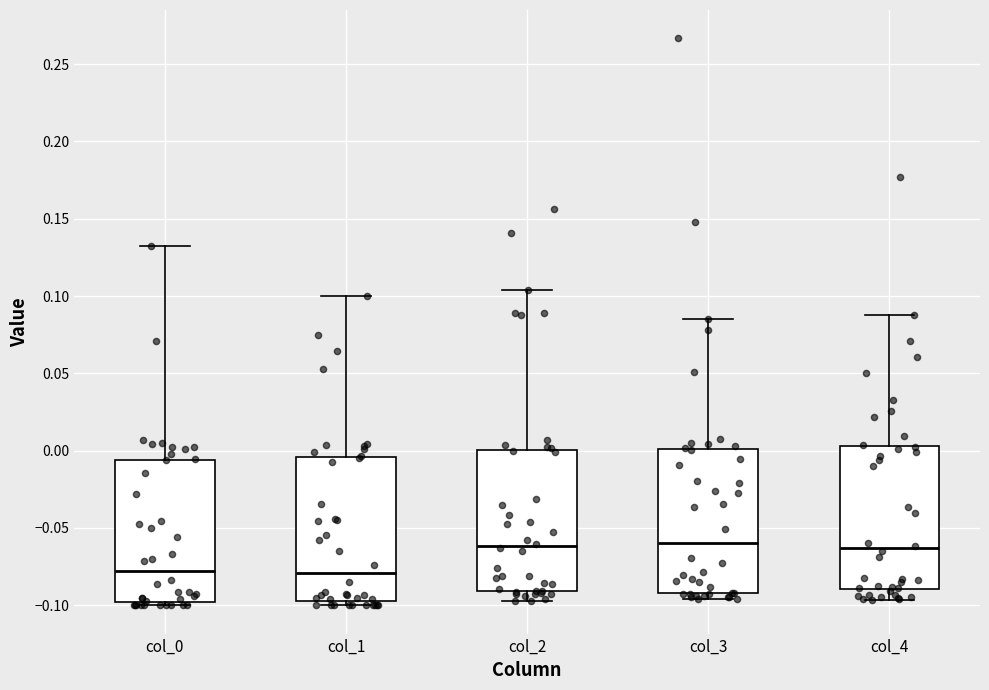

Where is the lower edge of the box for col_2 on the y-axis? The values are not printed on the chart, so give them approximately, as read against the axis.

-0.090